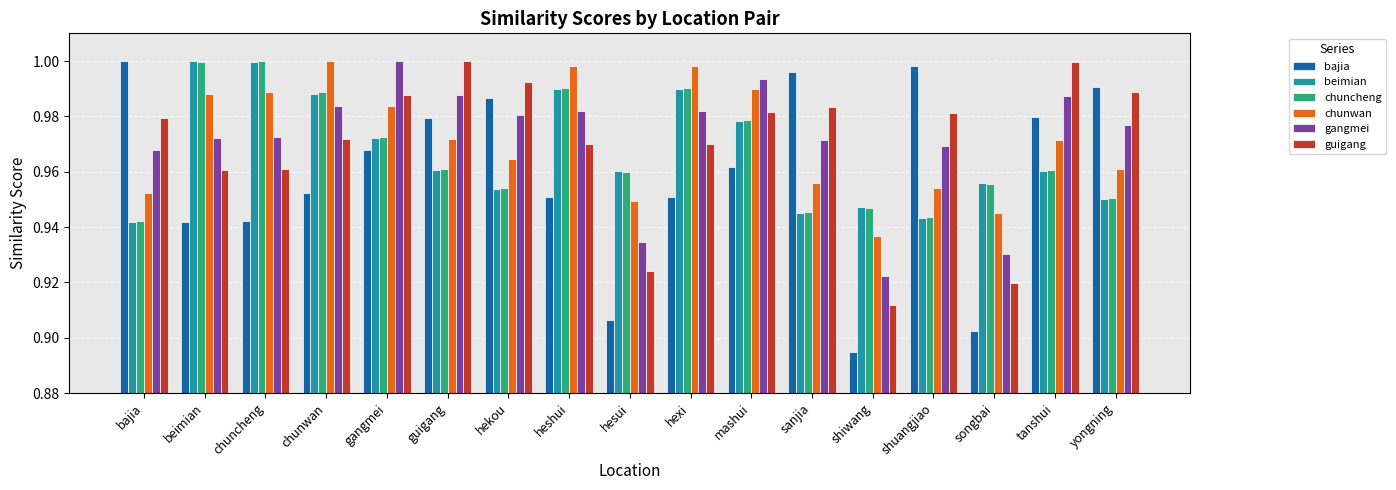

Which category has the lowest value in the chuncheng series?

bajia